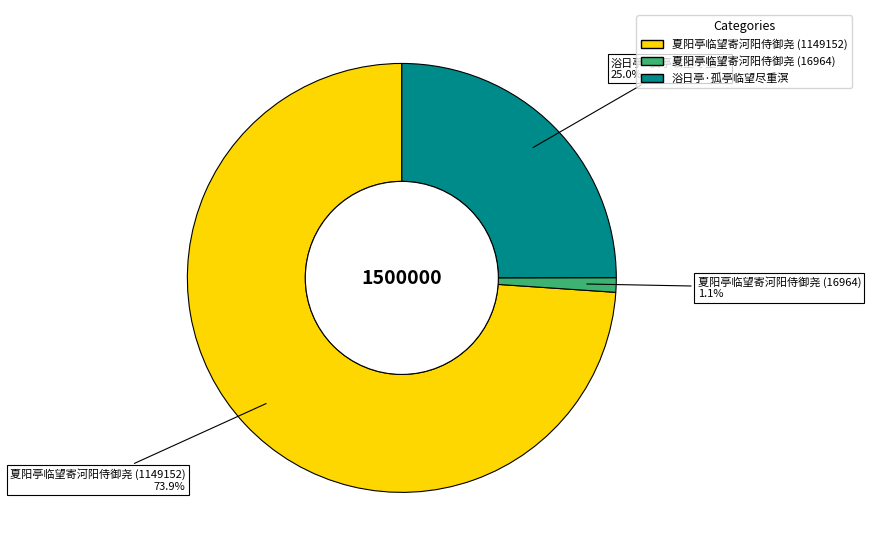

Which slice is the largest?

夏阳亭临望寄河阳侍御尧 (1149152)